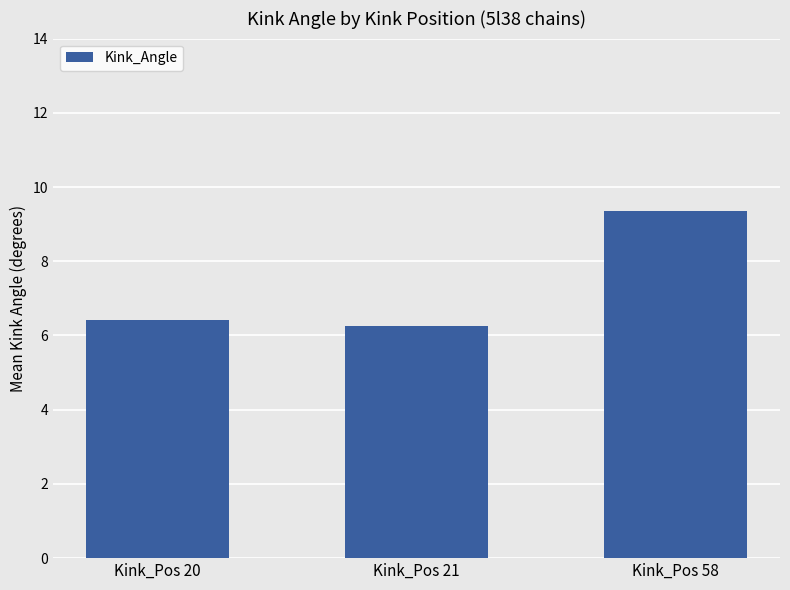

How many bars are there in total?

3